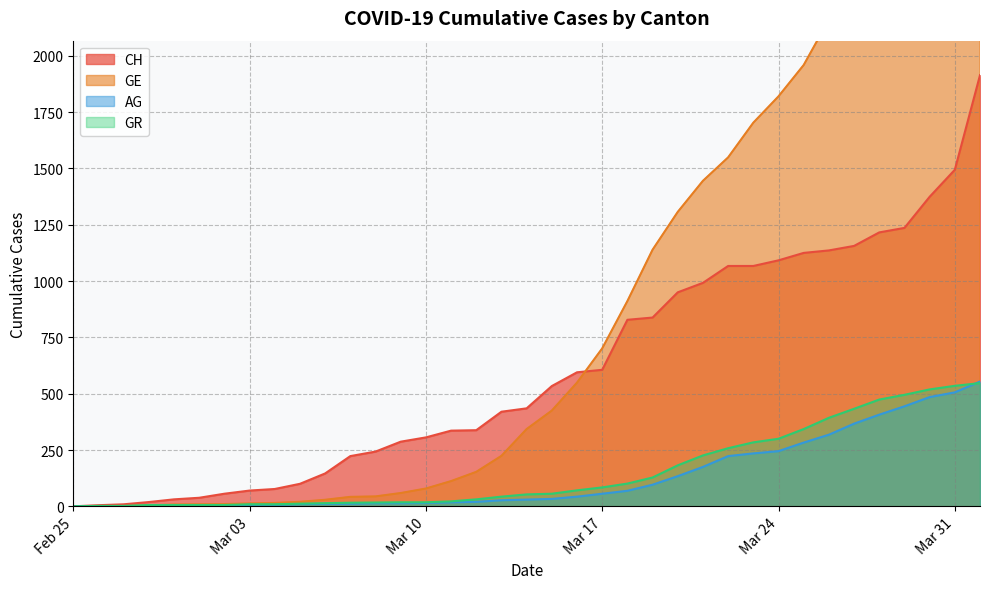

What is the total value across all series at 2020-02-28?

30